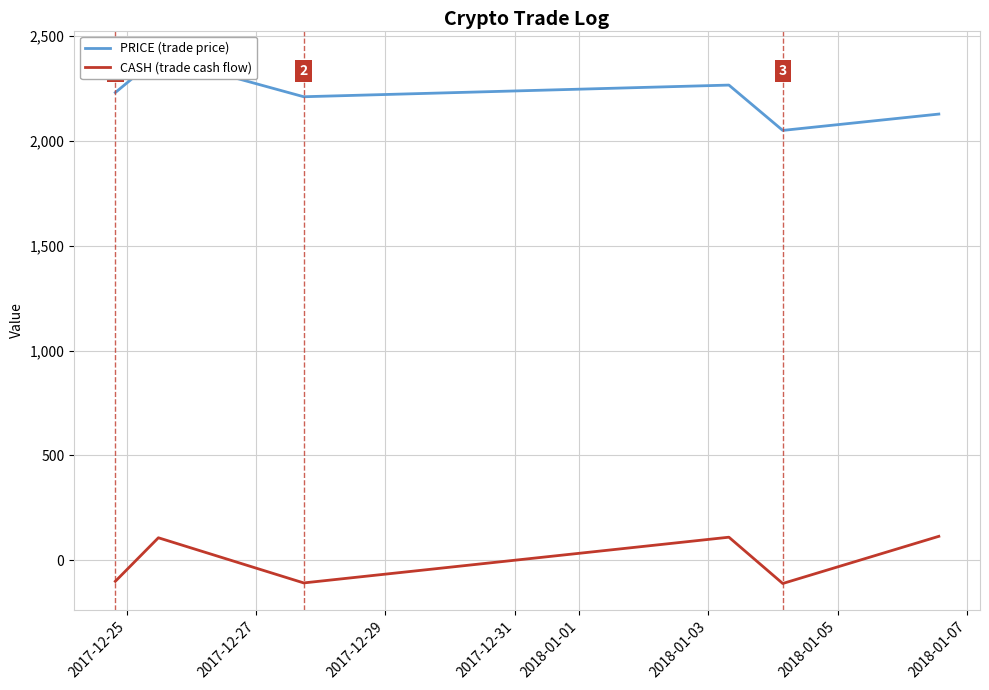

What is the minimum value for CASH (trade cash flow)?

-110.3